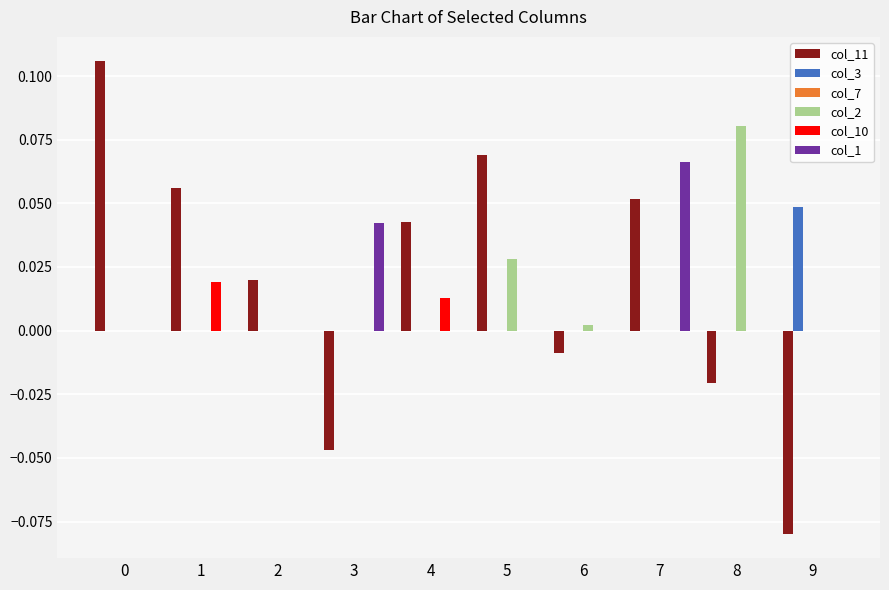

Are the bars horizontal?

No